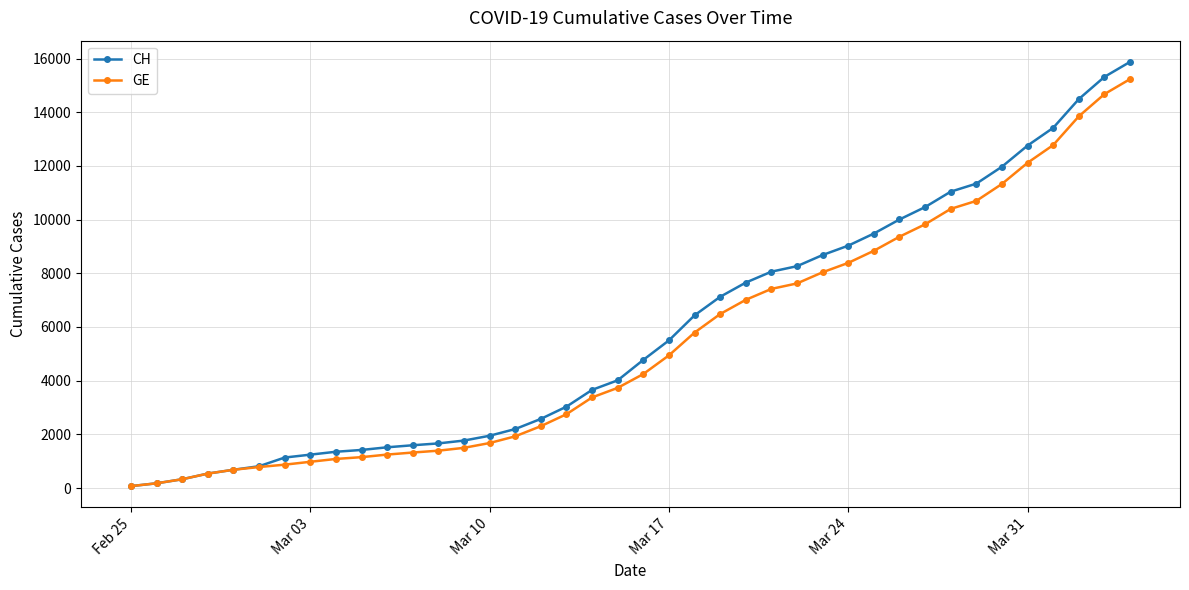

Which series has the largest range (max minus min)?

CH